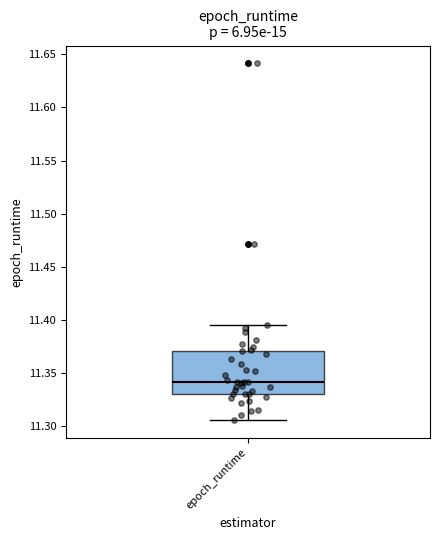

Where does the median line of the box for epoch_runtime sit on the y-axis? The values are not printed on the chart, so give them approximately, as read against the axis.

11.340